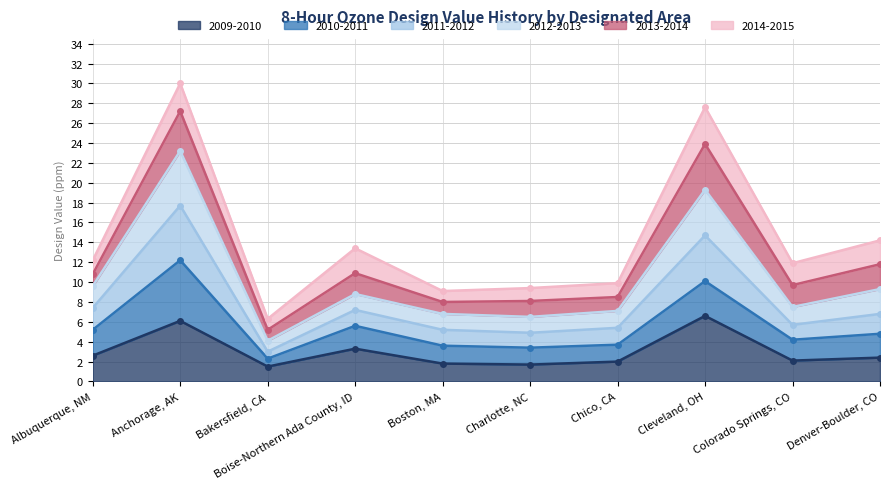

Does the chart have visible grid lines?

Yes